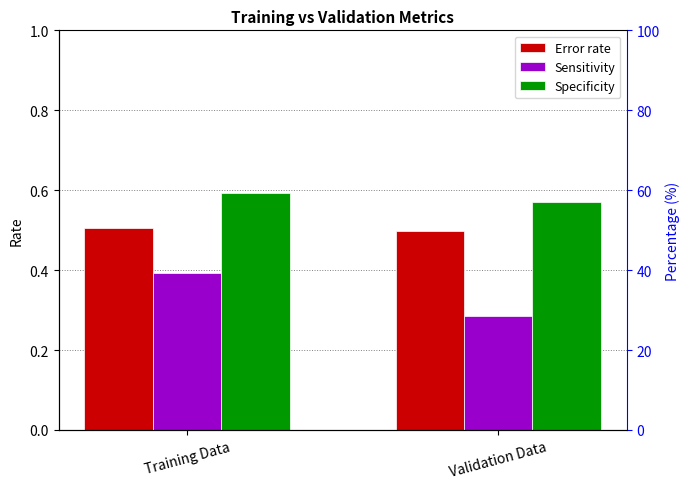

At which category is the sum across all series the highest?

Training Data